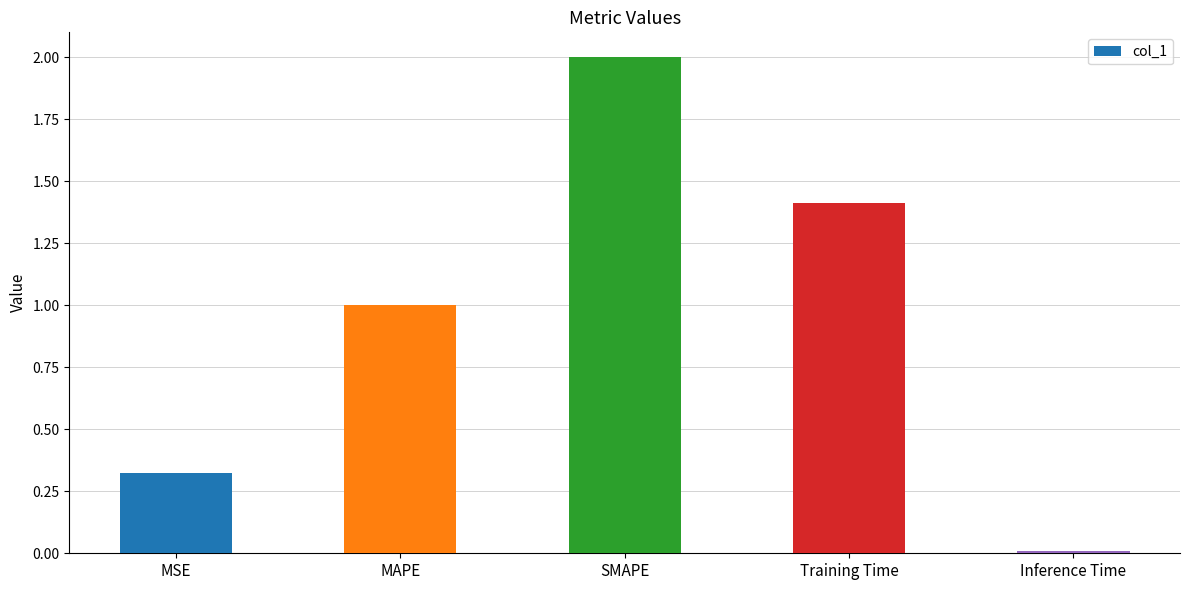

What is the change in value from MSE to SMAPE?

+1.7